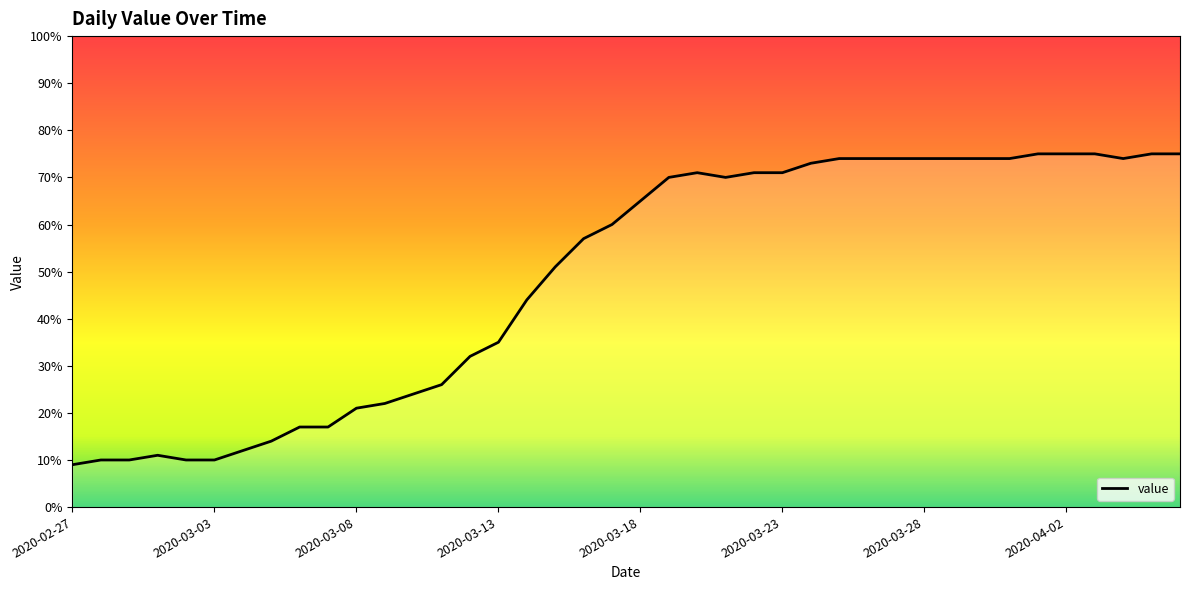

How many categories are shown in the chart?

40